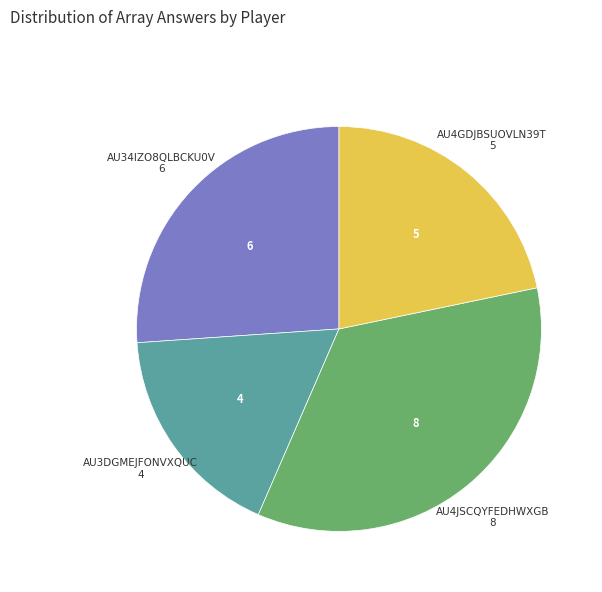

Is there a majority slice in this chart?

No